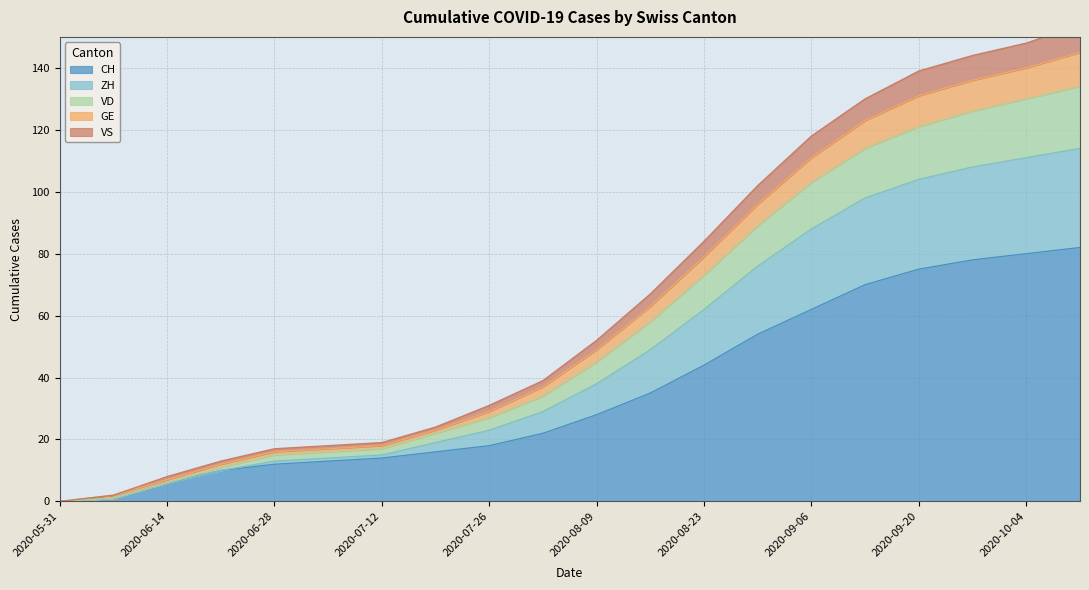

Is it true that CH equals 4 at 2020-07-26?

False